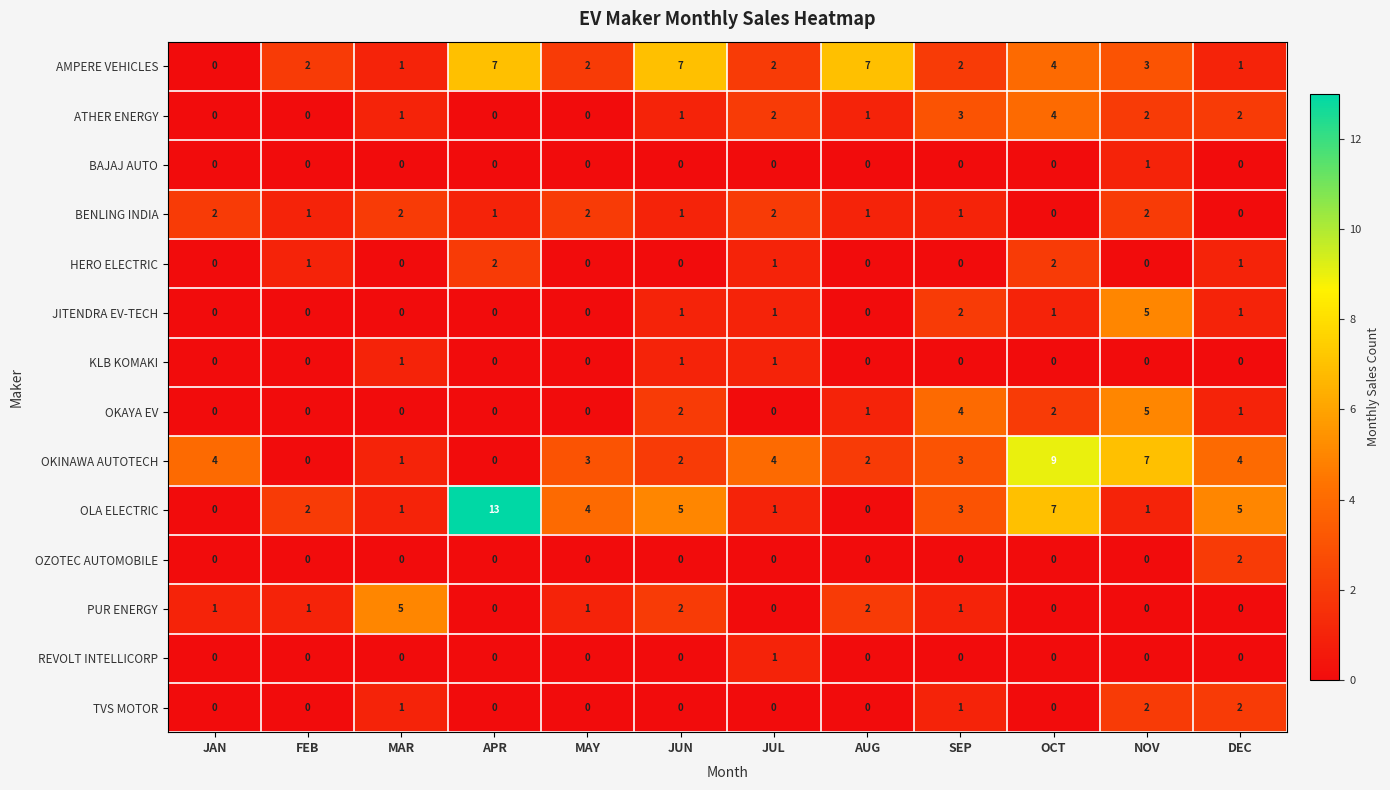

Which series has the widest spread of values?

OLA ELECTRIC